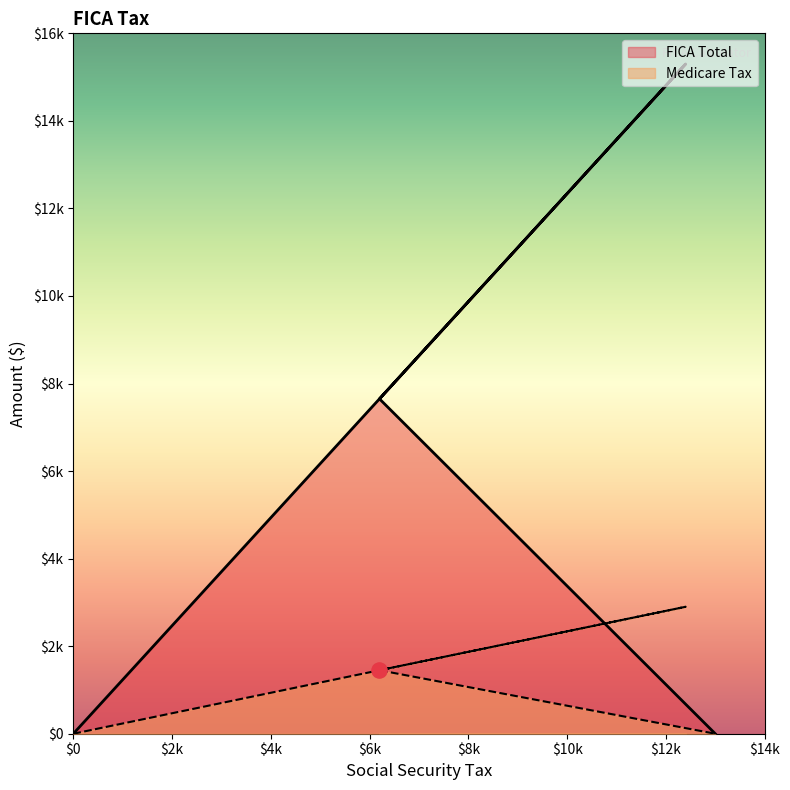

Which series reaches the minimum Y coordinate?

Medicare Tax